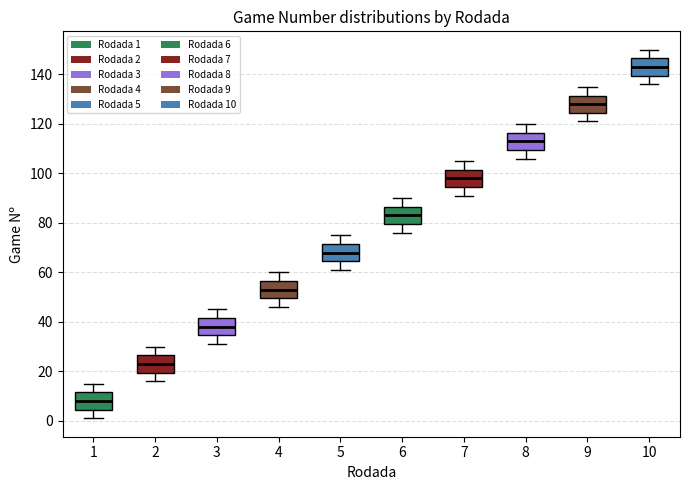

Which box's median line is the lowest?

1